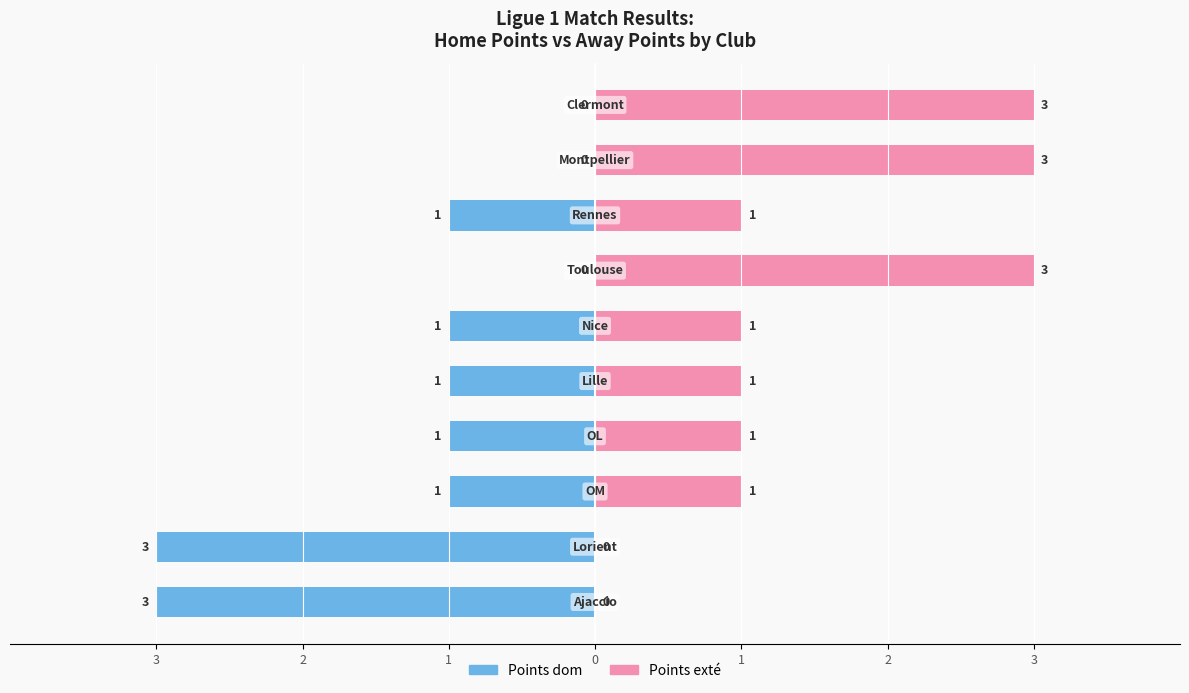

How many bars are there in total?

20